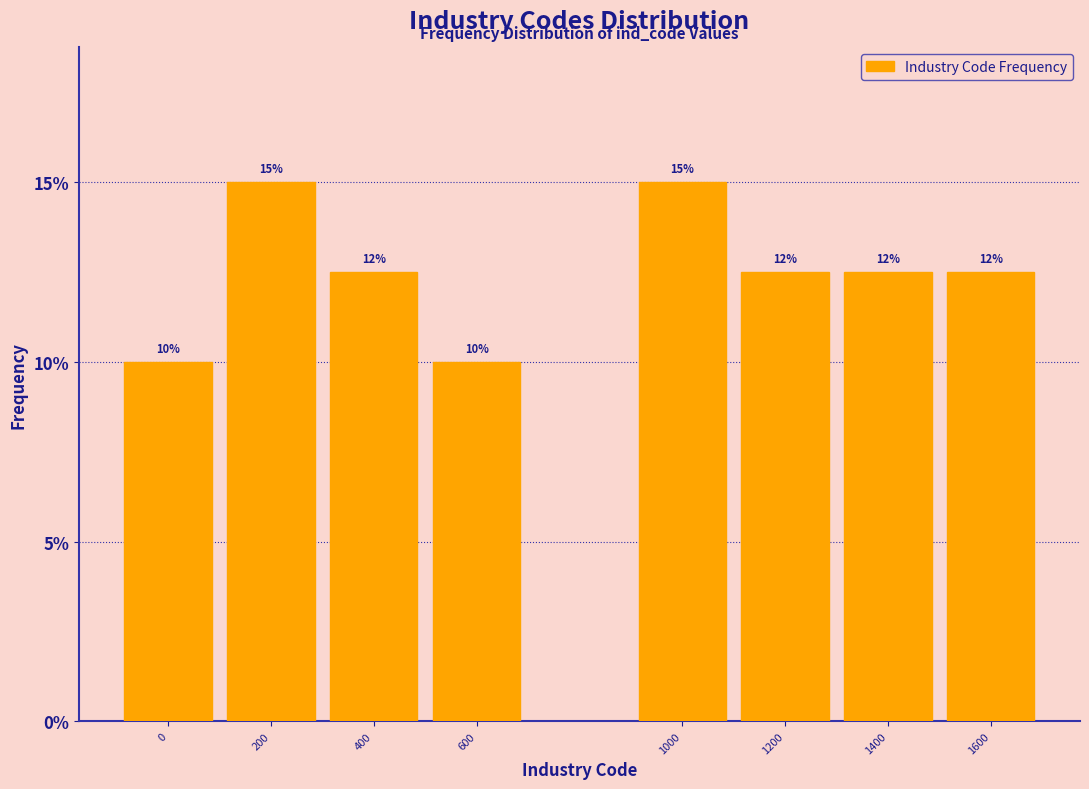

What is the maximum value shown in the chart?

15.0